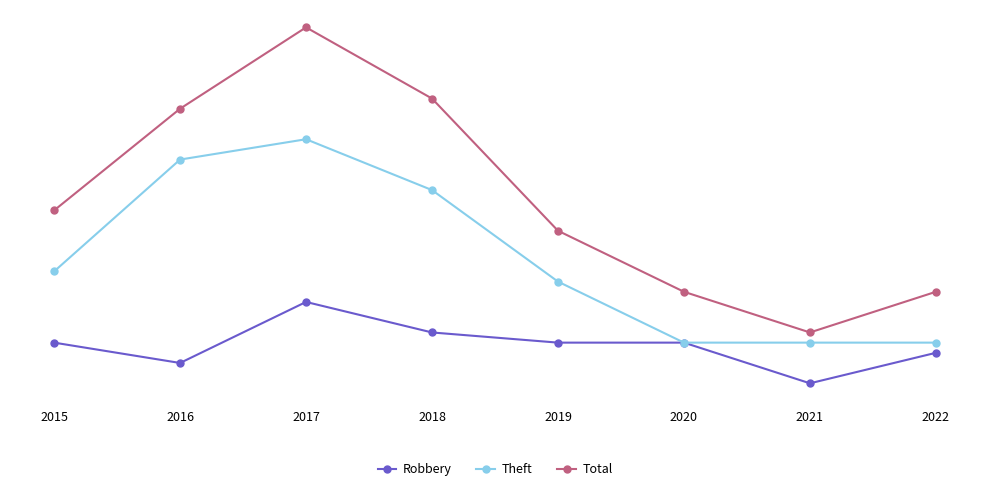

What is the difference between the maximum and second lowest values in the Robbery series?

6